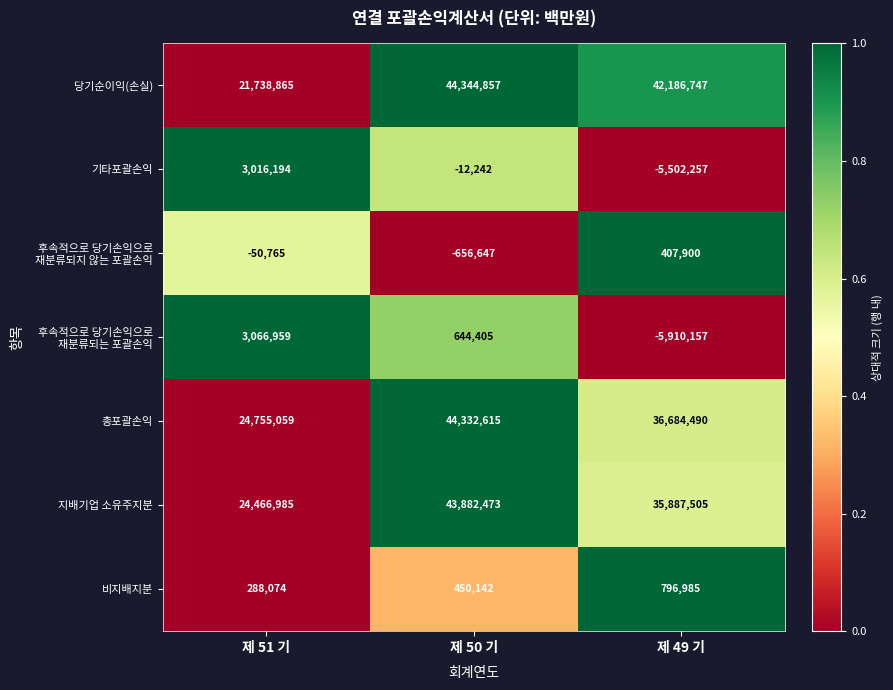

What is the average value of the 기타포괄손익 series?

-832768